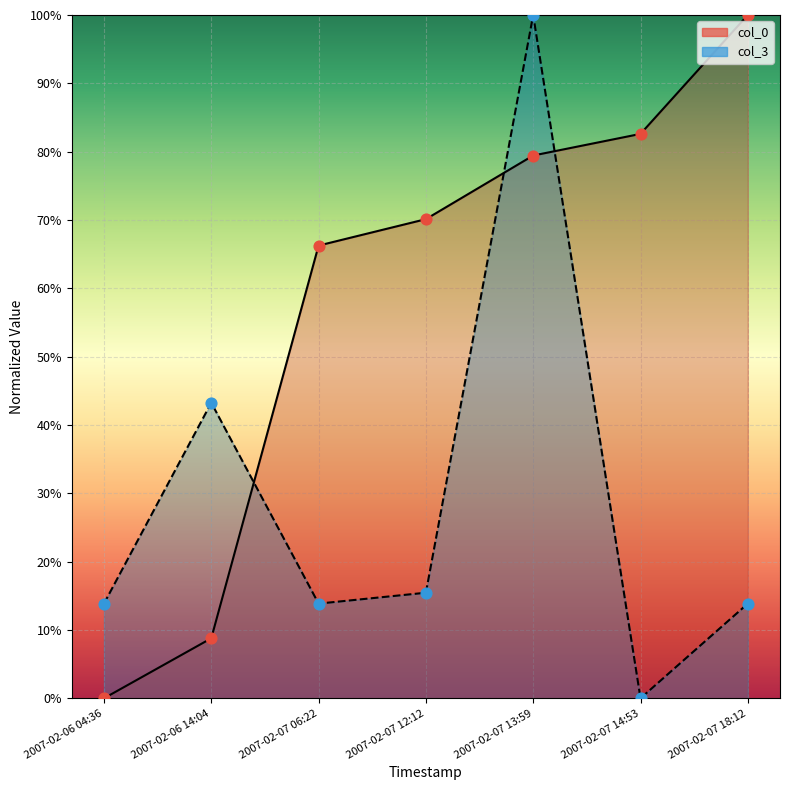

Which series has the widest spread of Y values?

col_0